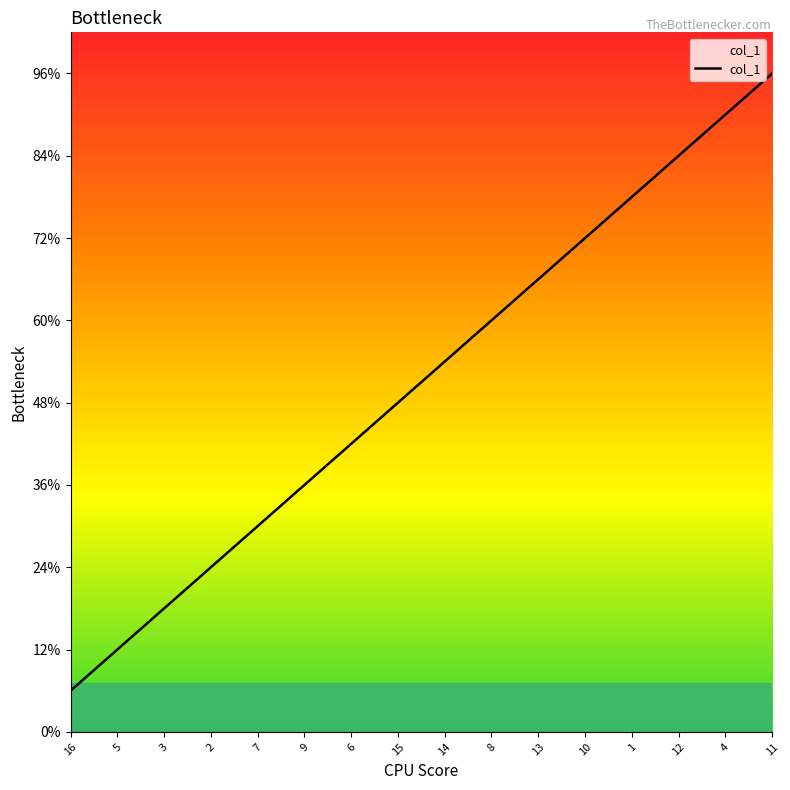

Does the chart have visible grid lines?

No